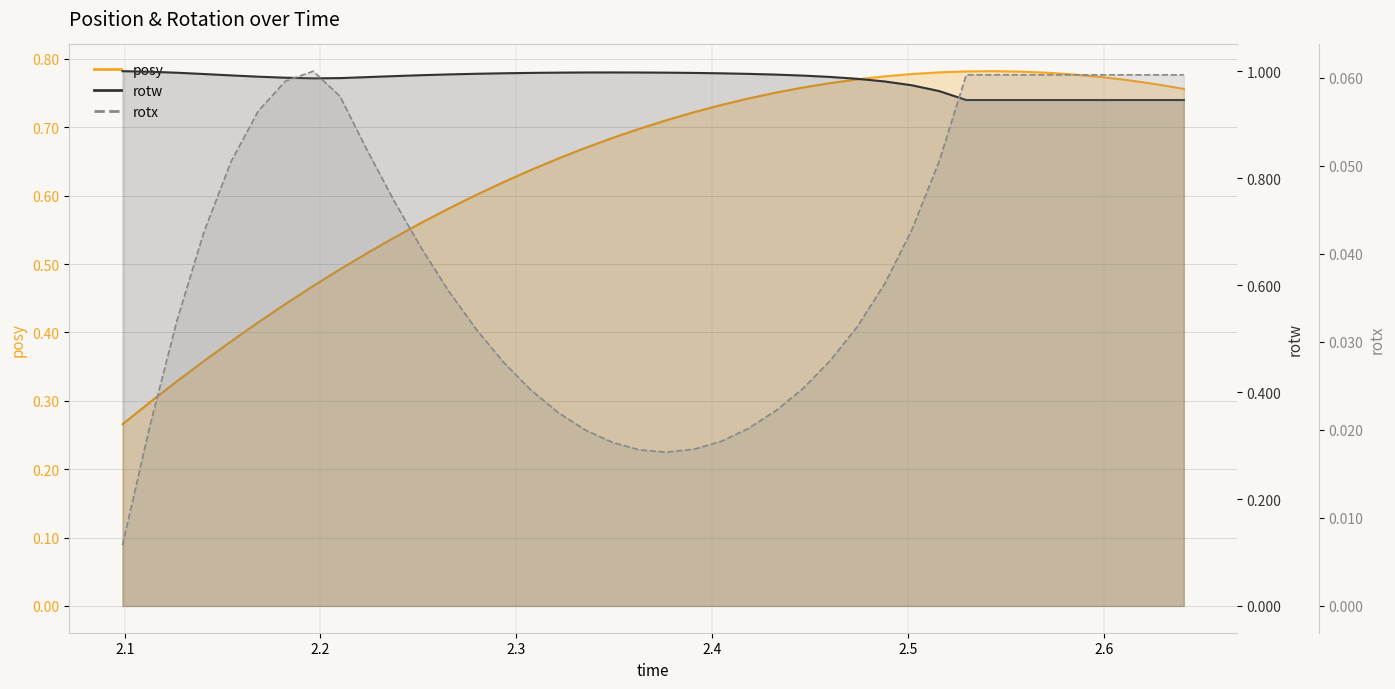

What are all the series names shown in the legend?

posy, rotw, rotx